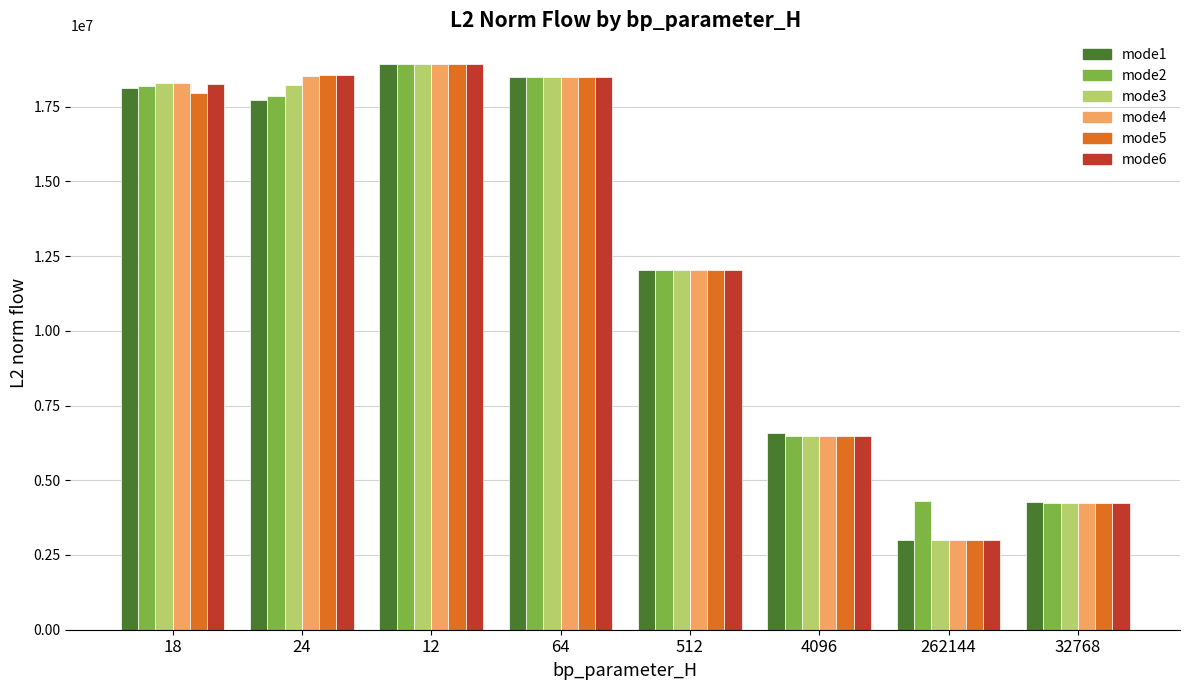

What is the label of the 8th bar from the left?

32768